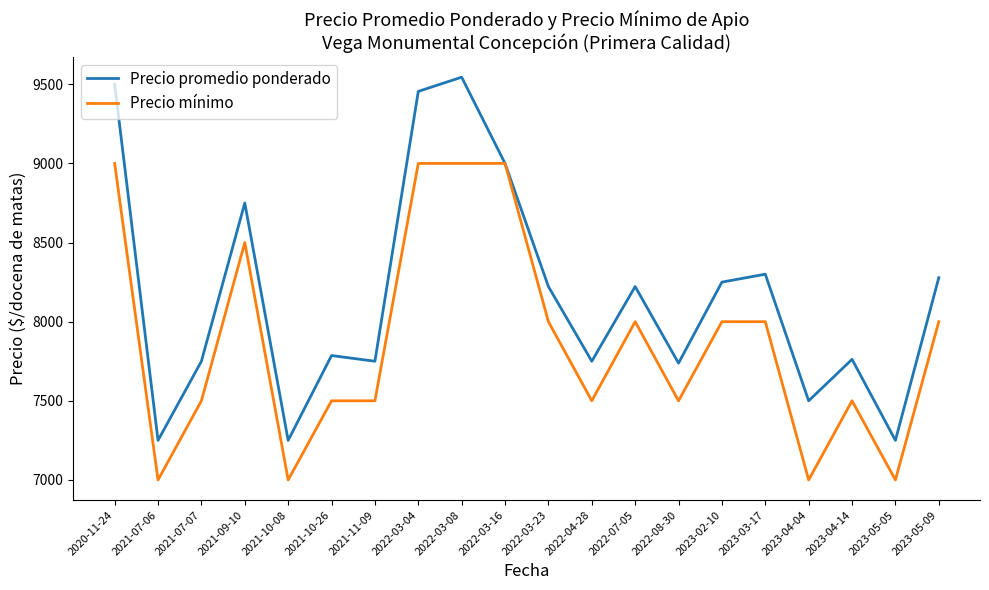

Reading left to right, transcribe all the data shown in this chart.

Precio promedio ponderado: 2020-11-24=9500	2021-07-06=7250	2021-07-07=7750	2021-09-10=8750	2021-10-08=7250	2021-10-26=7786	2021-11-09=7750	2022-03-04=9455	2022-03-08=9545	2022-03-16=9000	2022-03-23=8222	2022-04-28=7750	2022-07-05=8222	2022-08-30=7738	2023-02-10=8250	2023-03-17=8300	2023-04-04=7500	2023-04-14=7762	2023-05-05=7250	2023-05-09=8278
Precio mínimo: 2020-11-24=9000	2021-07-06=7000	2021-07-07=7500	2021-09-10=8500	2021-10-08=7000	2021-10-26=7500	2021-11-09=7500	2022-03-04=9000	2022-03-08=9000	2022-03-16=9000	2022-03-23=8000	2022-04-28=7500	2022-07-05=8000	2022-08-30=7500	2023-02-10=8000	2023-03-17=8000	2023-04-04=7000	2023-04-14=7500	2023-05-05=7000	2023-05-09=8000